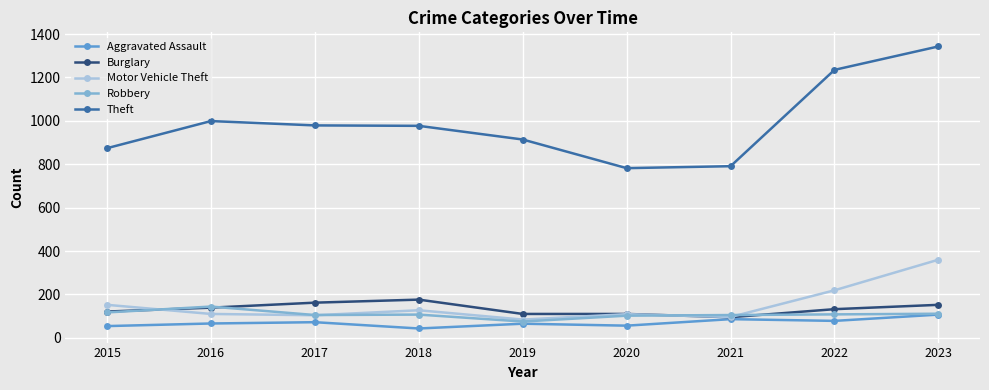

Which series has the largest total across all categories?

Theft